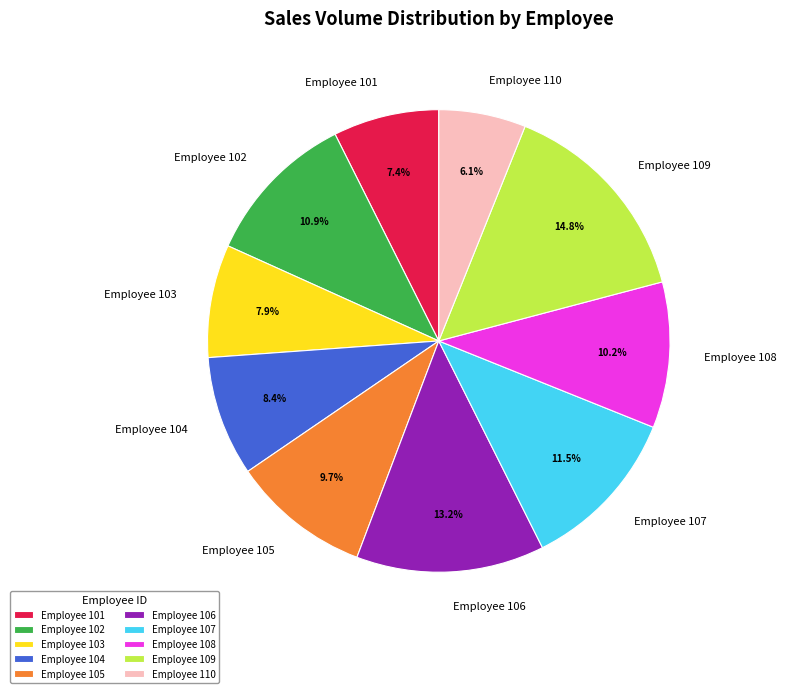

Approximately how many times larger is the value at Employee 101 compared to Employee 109?

0.5